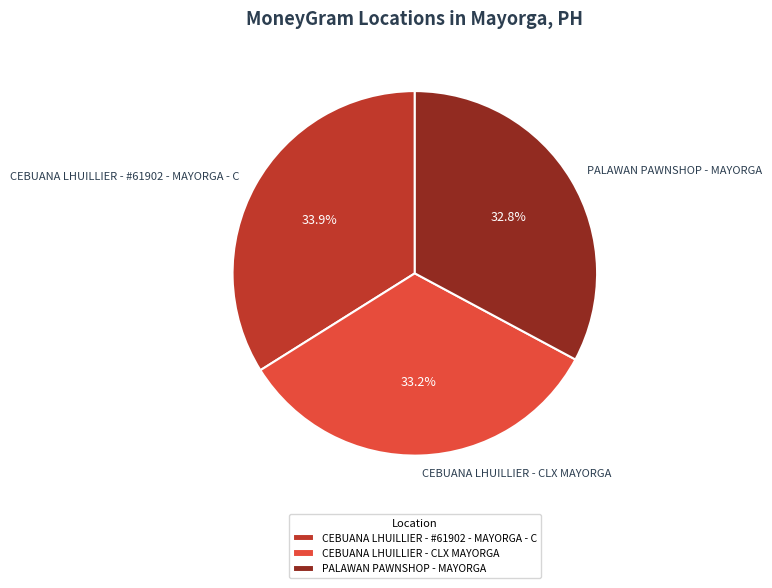

Is it true that PALAWAN PAWNSHOP - MAYORGA is 33% of the pie?

True